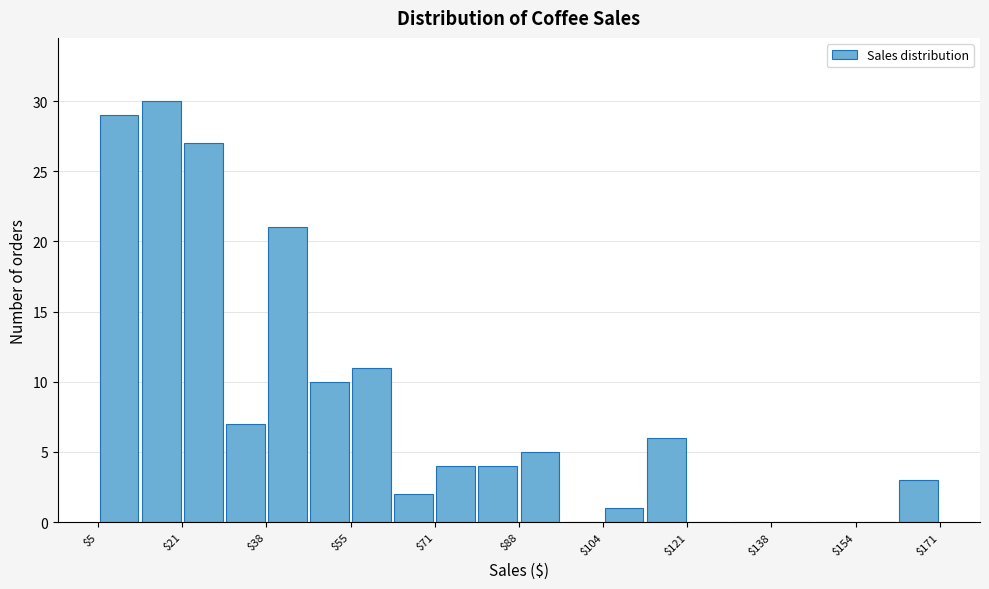

Reading left to right, transcribe this chart: for each bar, give the range it covers on the x-axis and its height. Neither the bar edges nor the heights are printed on the chart, so give them approximately, as read against the axes.

4 to 14: 29
14 to 22: 30
22 to 30: 27
30 to 38: 7
38 to 46: 21
46 to 54: 10
54 to 62: 11
62 to 72: 2
72 to 80: 4
80 to 88: 4
88 to 96: 5
96 to 104: 0
104 to 112: 1
112 to 120: 6
120 to 130: 0
130 to 138: 0
138 to 146: 0
146 to 154: 0
154 to 162: 0
162 to 170: 3